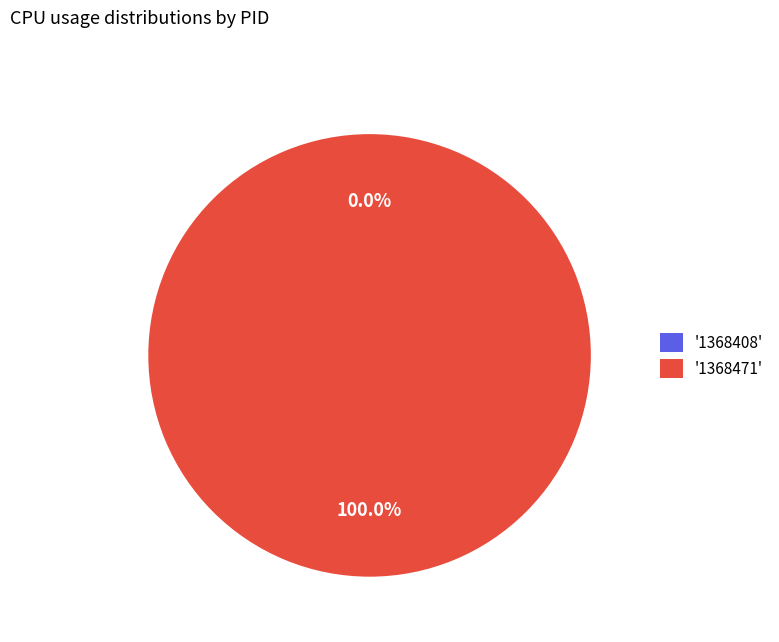

Count the number of slices in the pie.

2